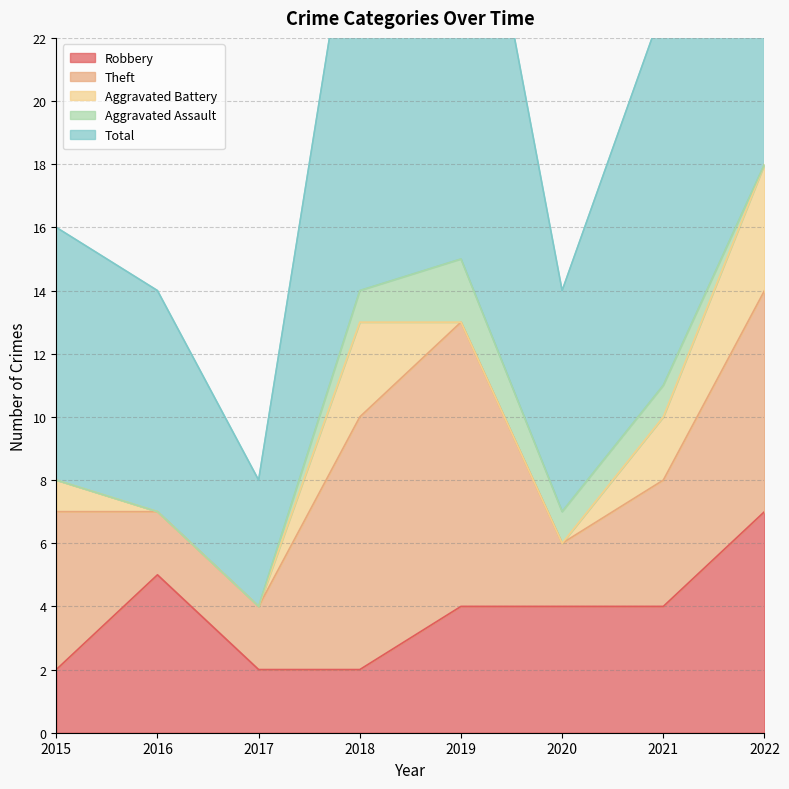

Which series changed the most between 2016 and 2021?

Total